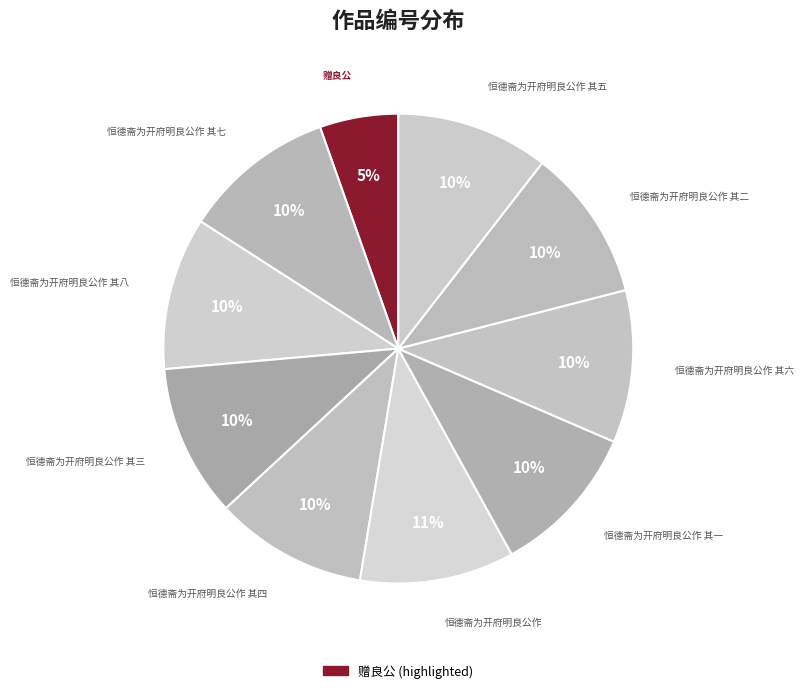

Count the number of slices in the pie.

10